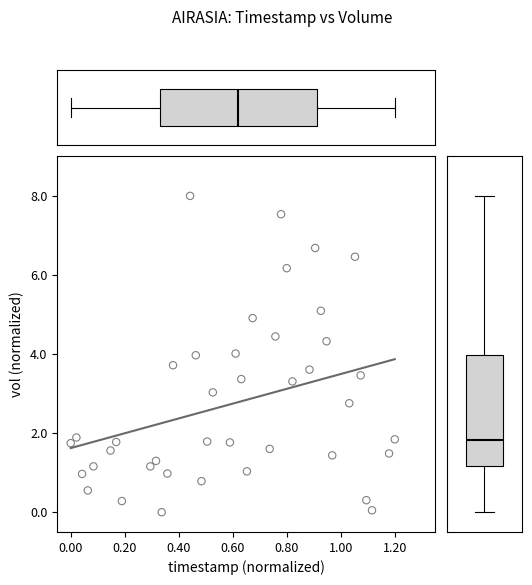

What is the range of Y values (max minus min)?

8.0